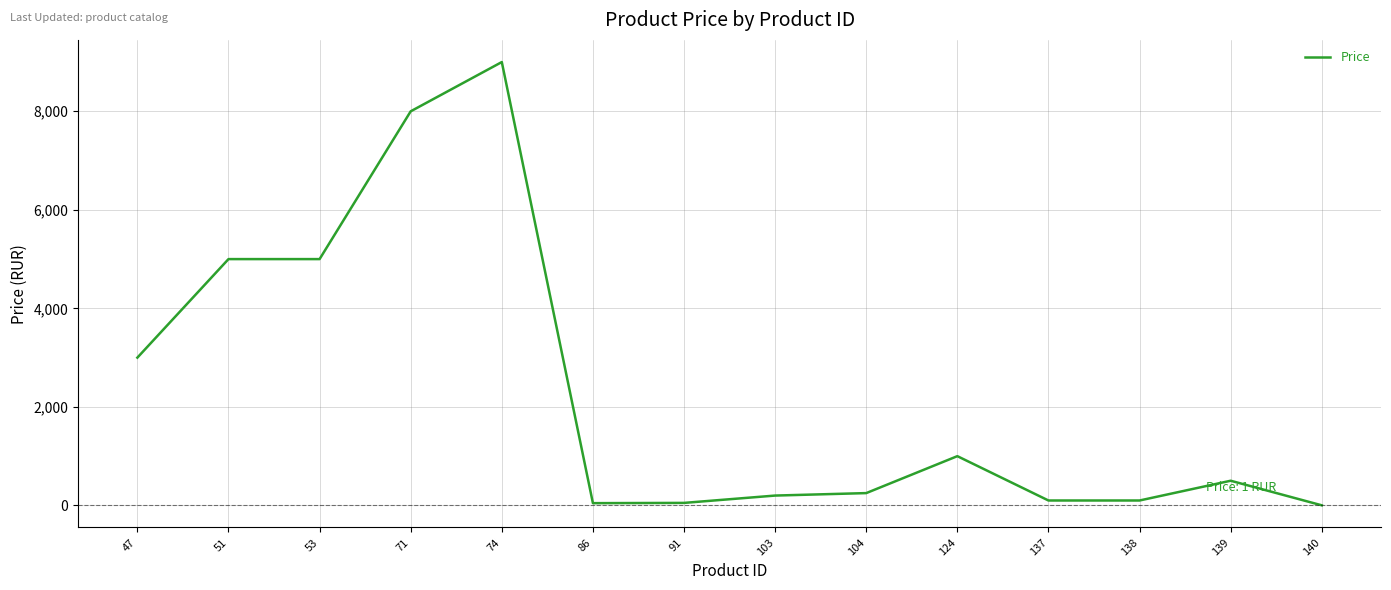

Where does the data first go above 500?

47